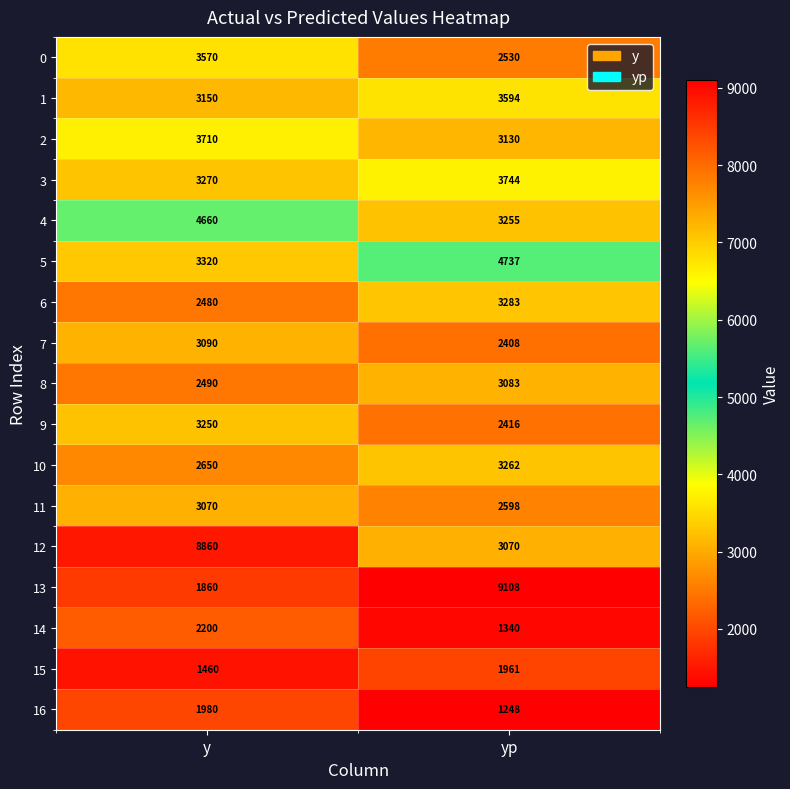

What value does the 1 series have at yp, to the nearest 50?

3600